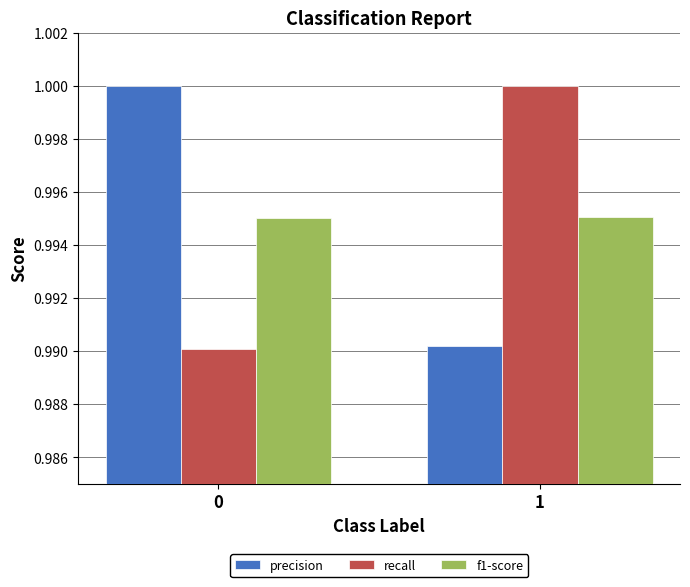

Is the value of precision at 1 greater than the value of f1-score at 0?

No